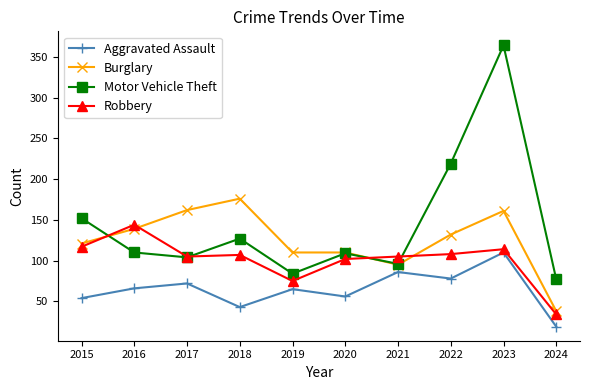

At which category does Motor Vehicle Theft reach its first local valley?

2017